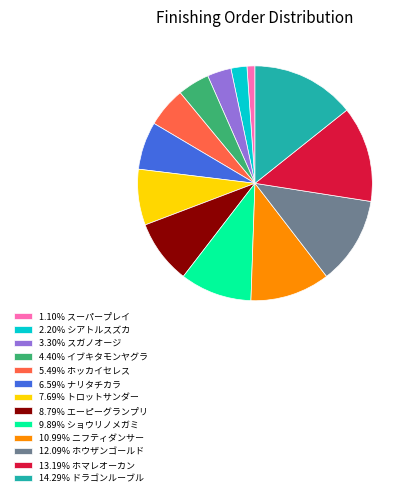

How many slices are in this pie chart?

13